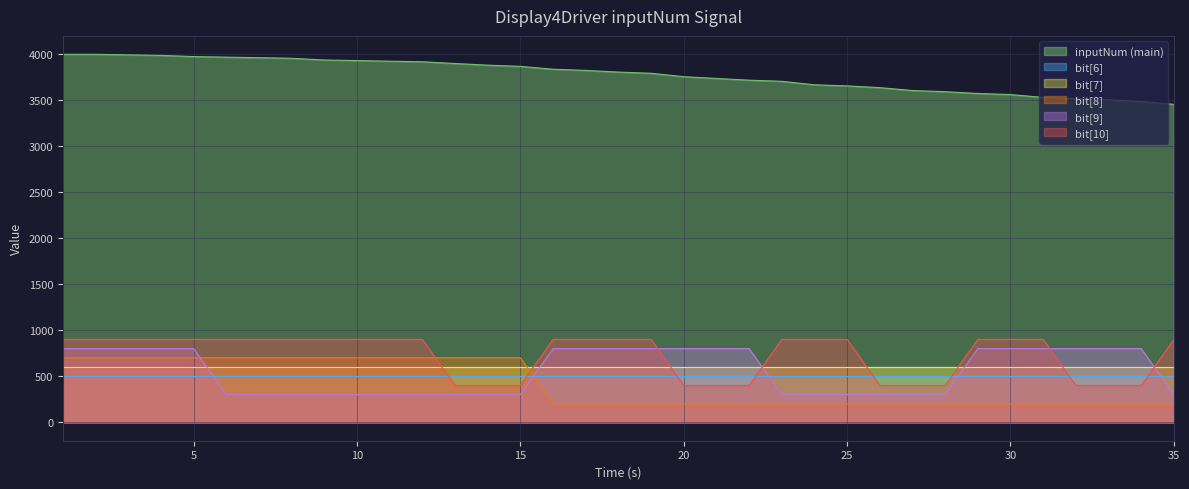

Rank the series at 30 from highest to lowest value.

inputNum (main), bit[10], bit[9], bit[7], bit[6], bit[8]